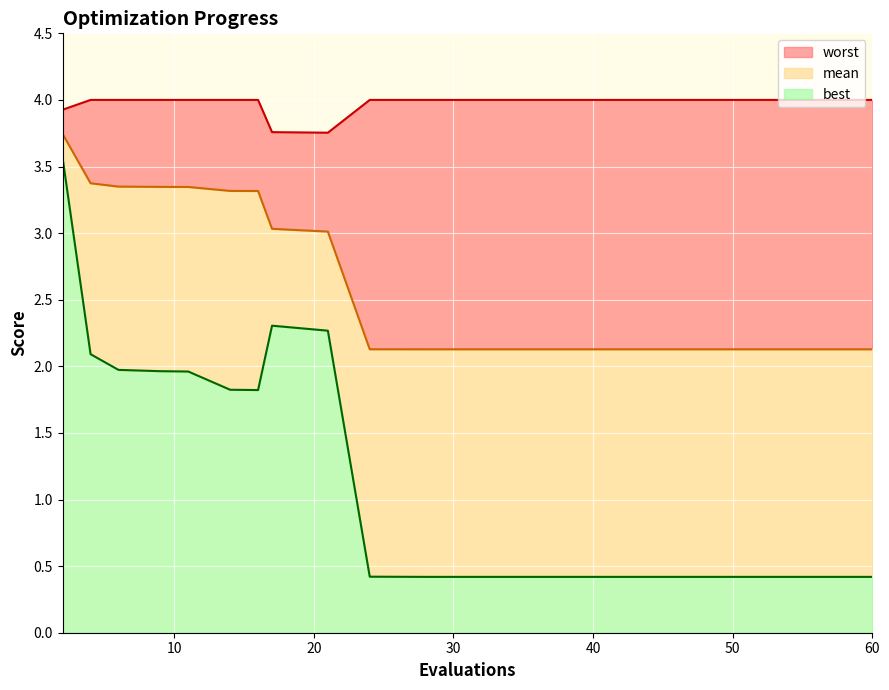

What is the highest value of the worst series?

4.0